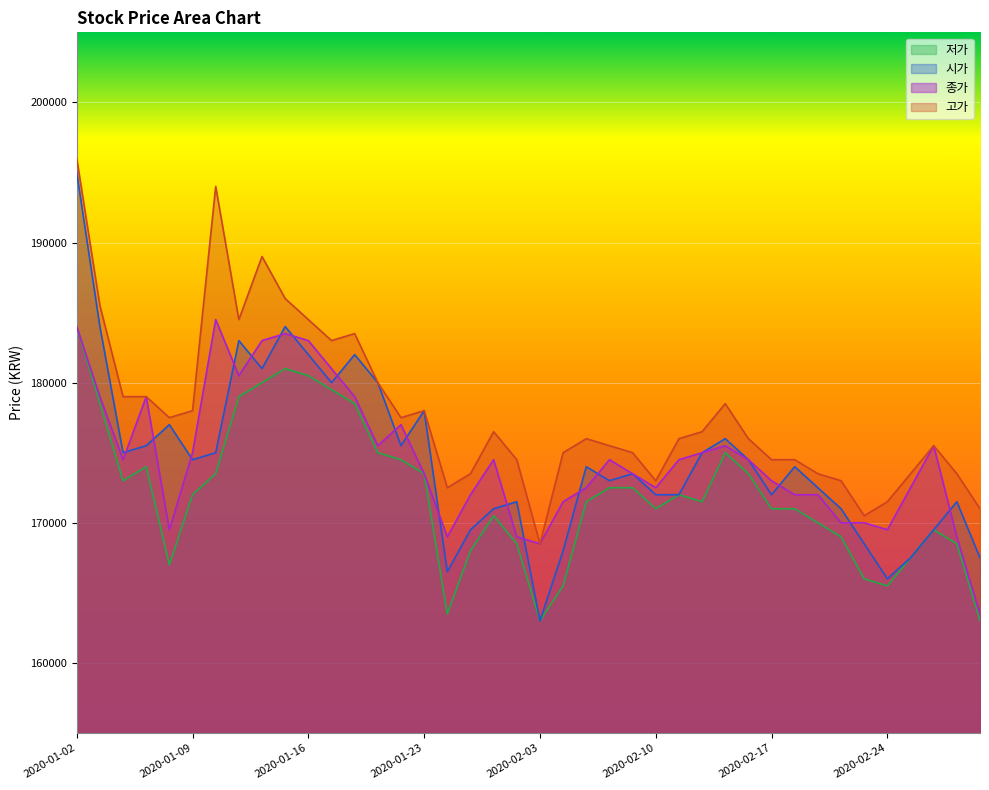

True or false: 저가 and 고가 intersect in this chart.

False